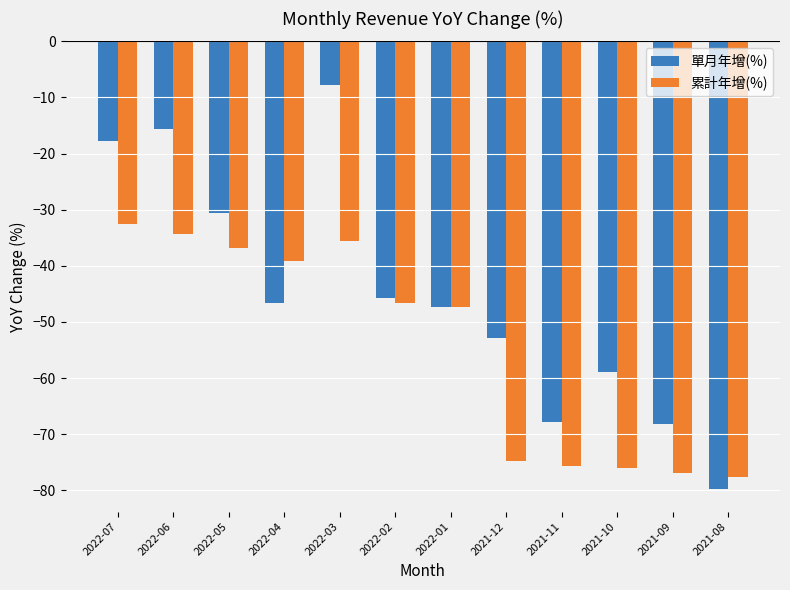

Is it true that 單月年增(%) equals -45.7 at 2022-02?

True